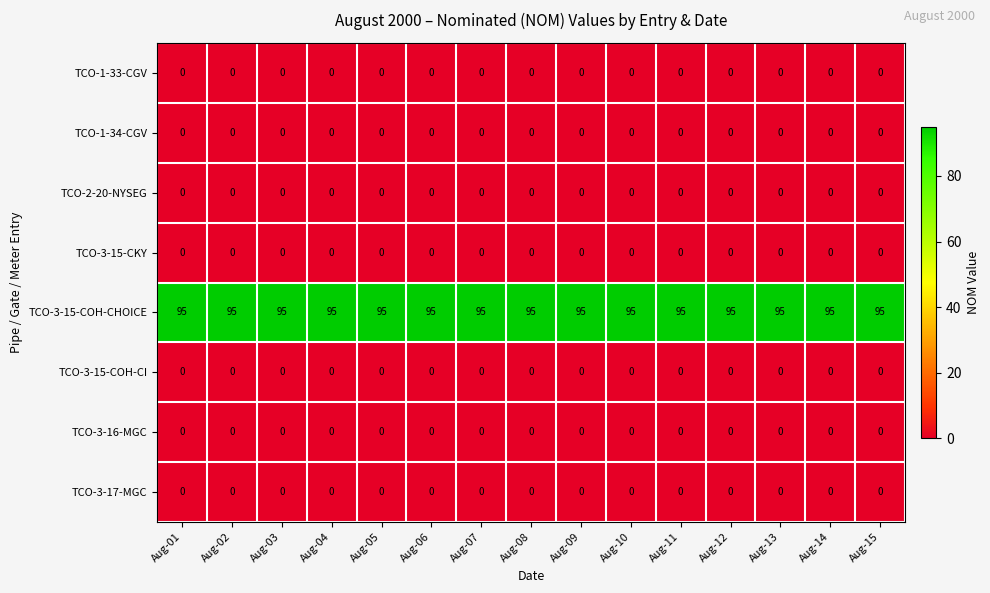

What is the total value across all series at Aug-09?

95